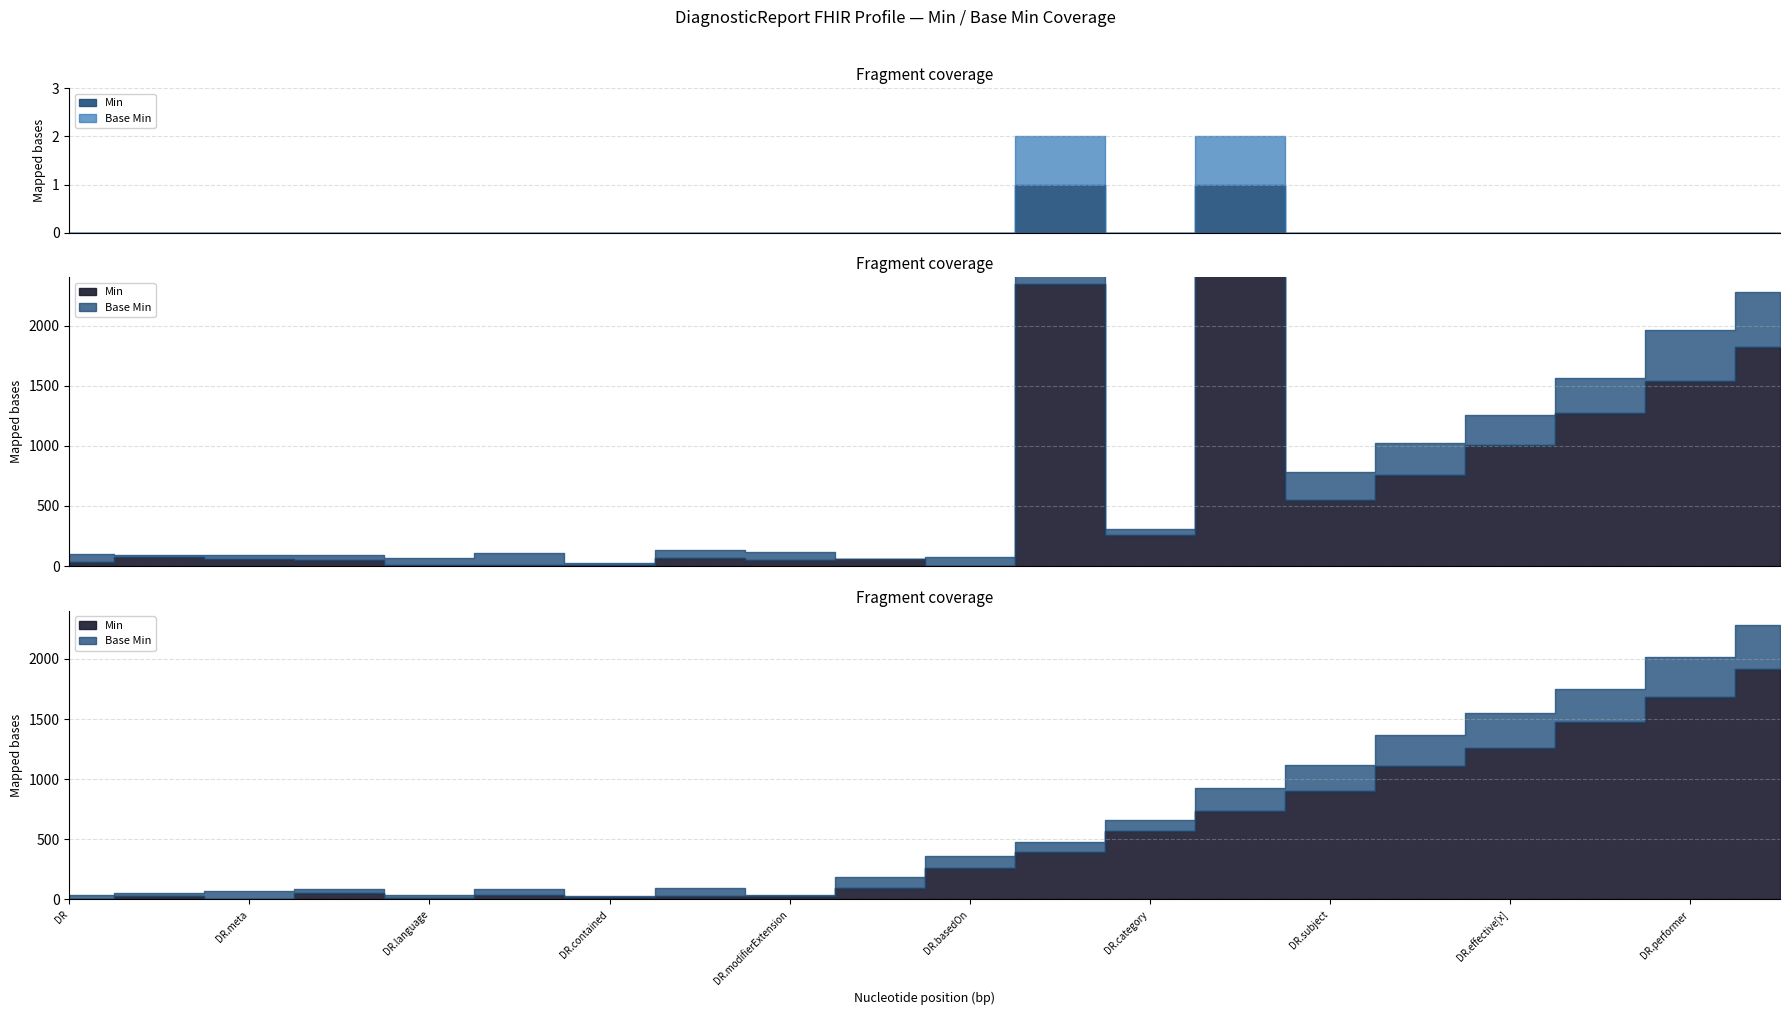

Which series has the widest spread of values?

Min